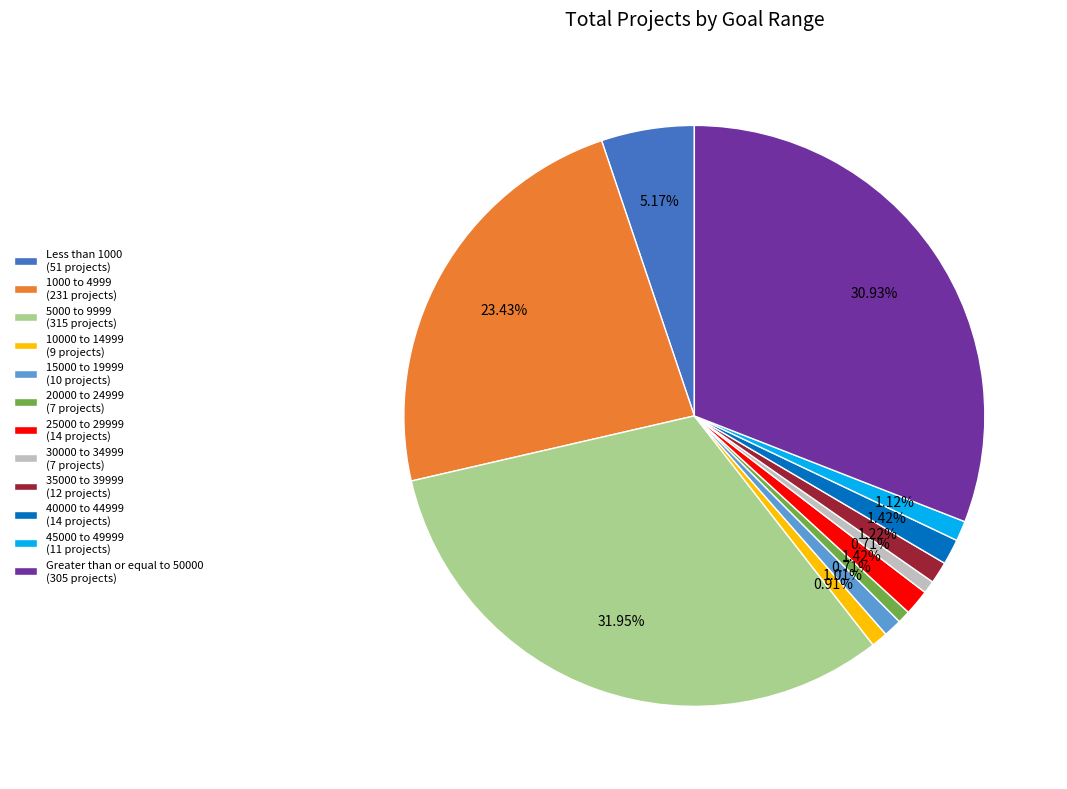

Does 25000 to 29999 represent more than half of the total?

No